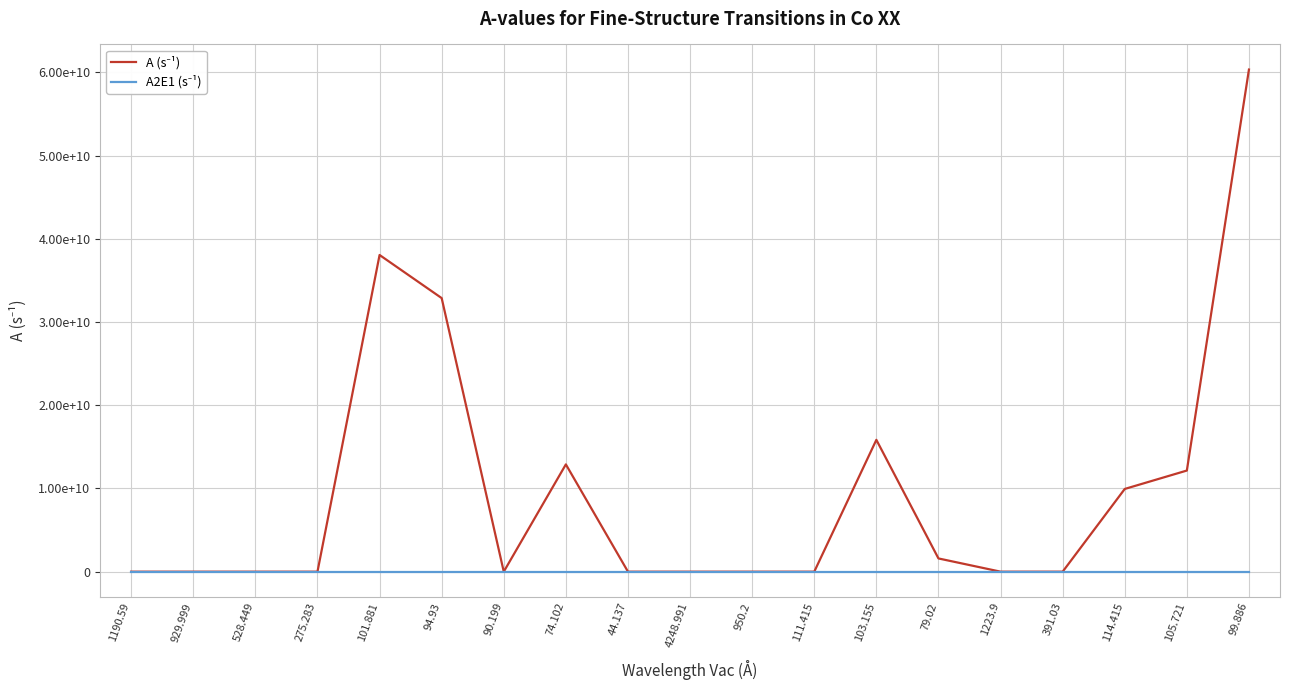

Does the chart display data point markers on the line(s)?

No